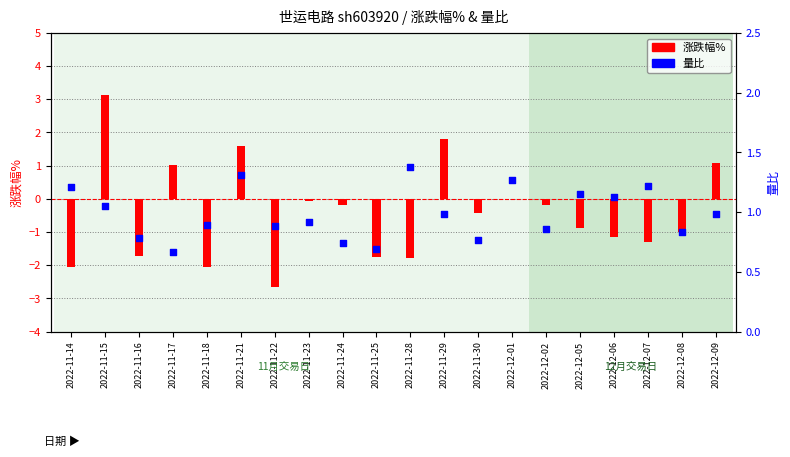

Is the value of 涨跌幅% at 2022-11-22 greater than the value of 量比 at 2022-11-23?

No